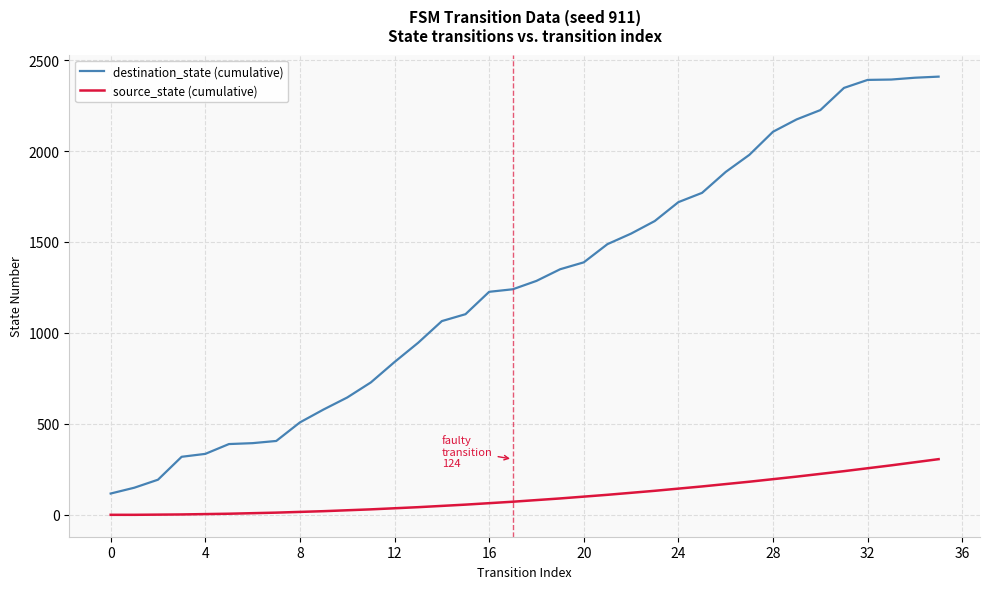

True or false: source_state (cumulative) and destination_state (cumulative) intersect in this chart.

False